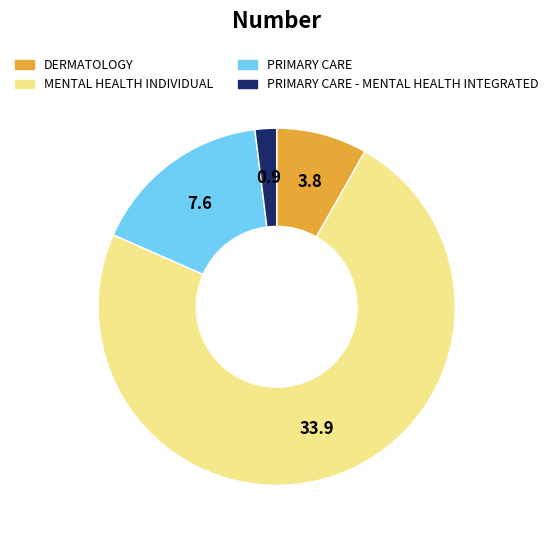

Is there any slice that represents more than half of the pie?

Yes